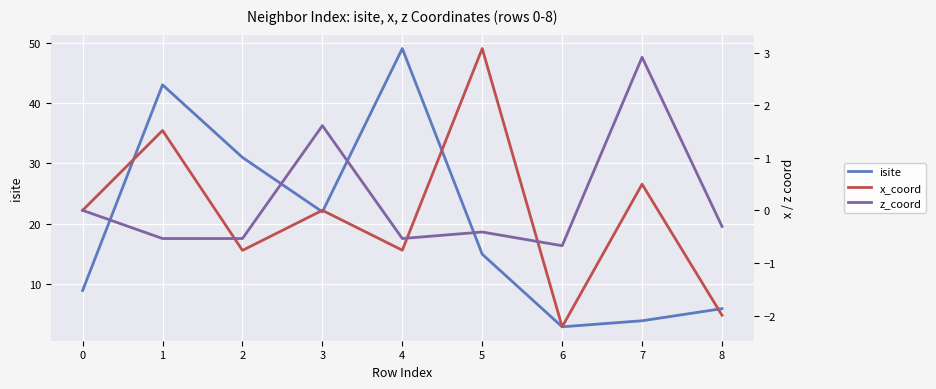

At how many categories does at least one series exceed 40?

2